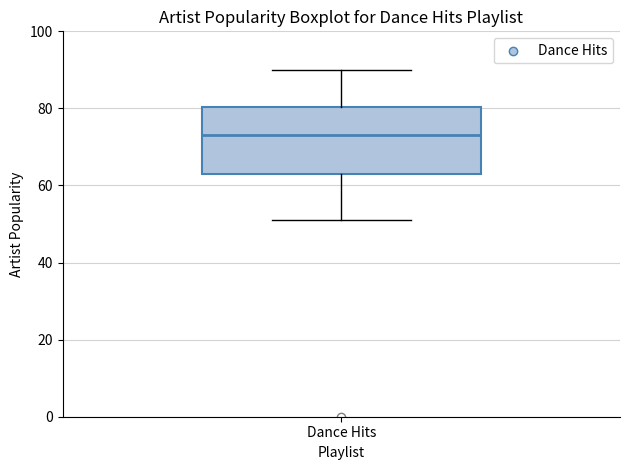

Where does the median line of the box for Dance Hits sit on the y-axis? The values are not printed on the chart, so give them approximately, as read against the axis.

74